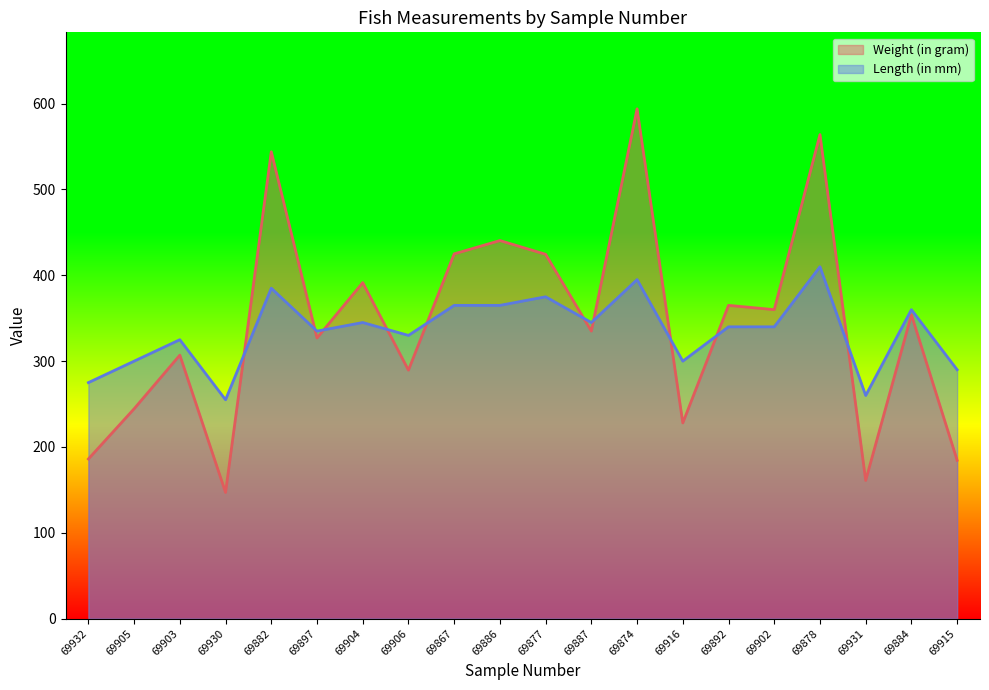

What is the difference between the second highest and minimum values in the Weight (in gram) series?

417.0